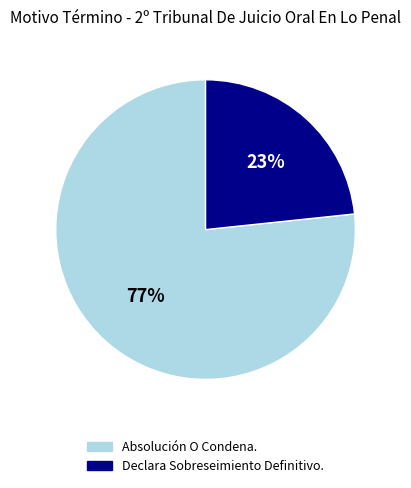

Does Absolución O Condena. account for over 50% of the chart?

Yes